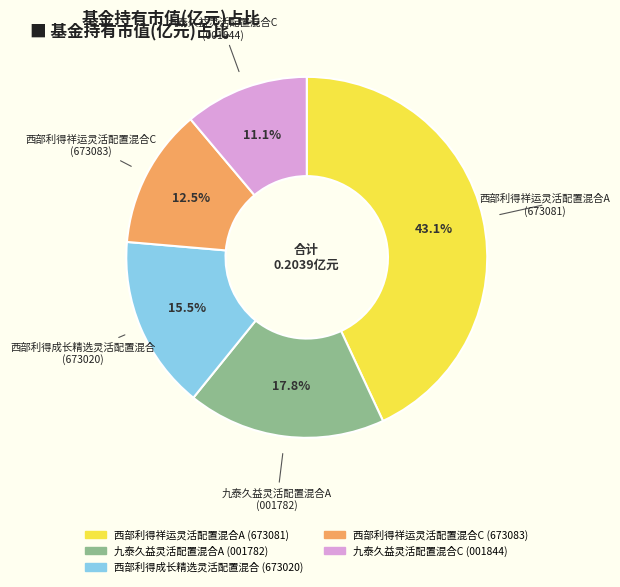

Is there any slice that represents more than half of the pie?

No